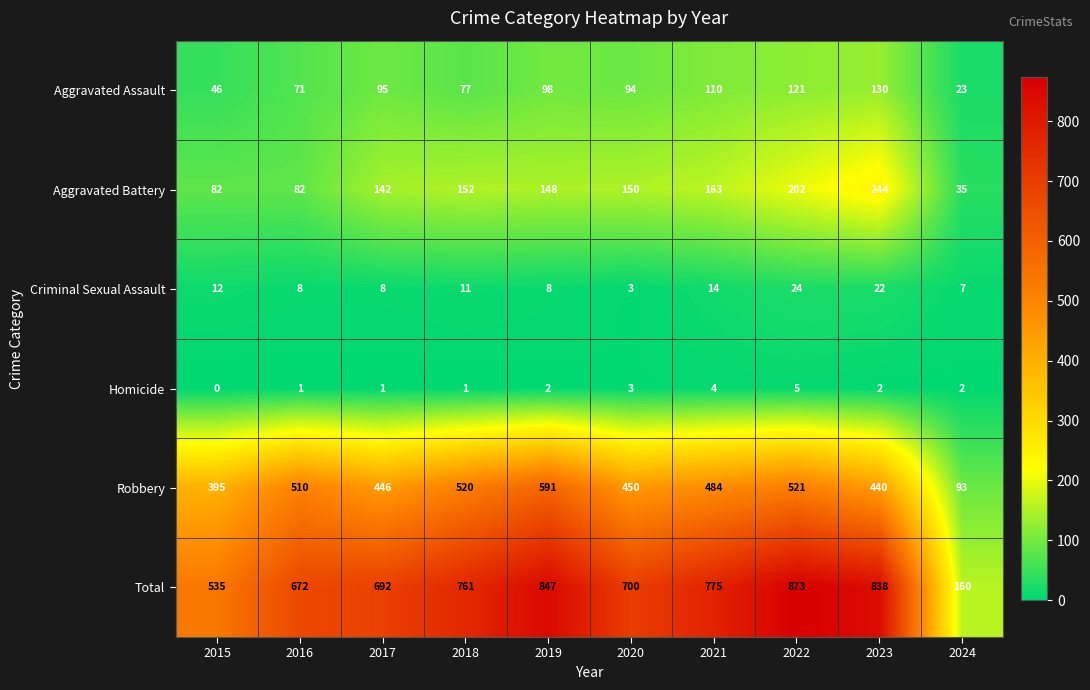

Which series changed the most between 2021 and 2024?

Total